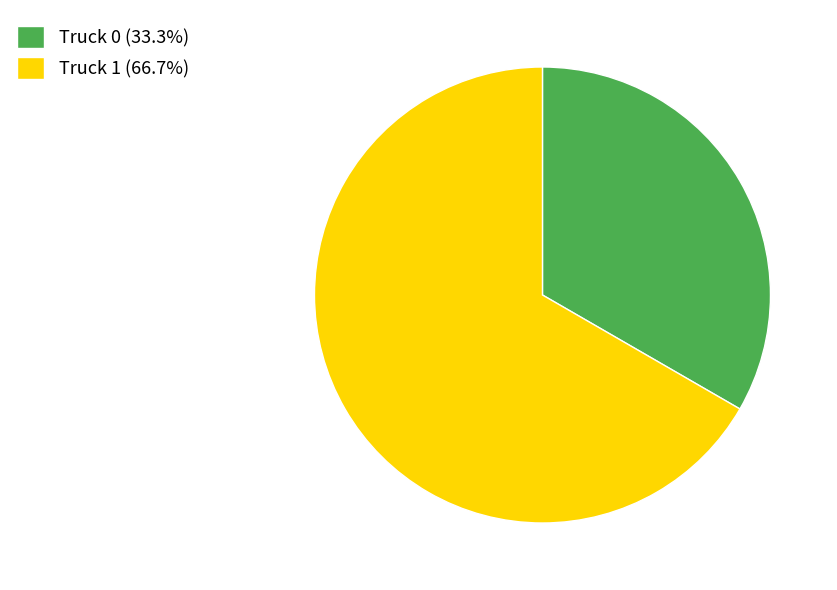

Approximately how many times larger is the value at Truck 1 (66.7%) compared to Truck 0 (33.3%)?

2.0